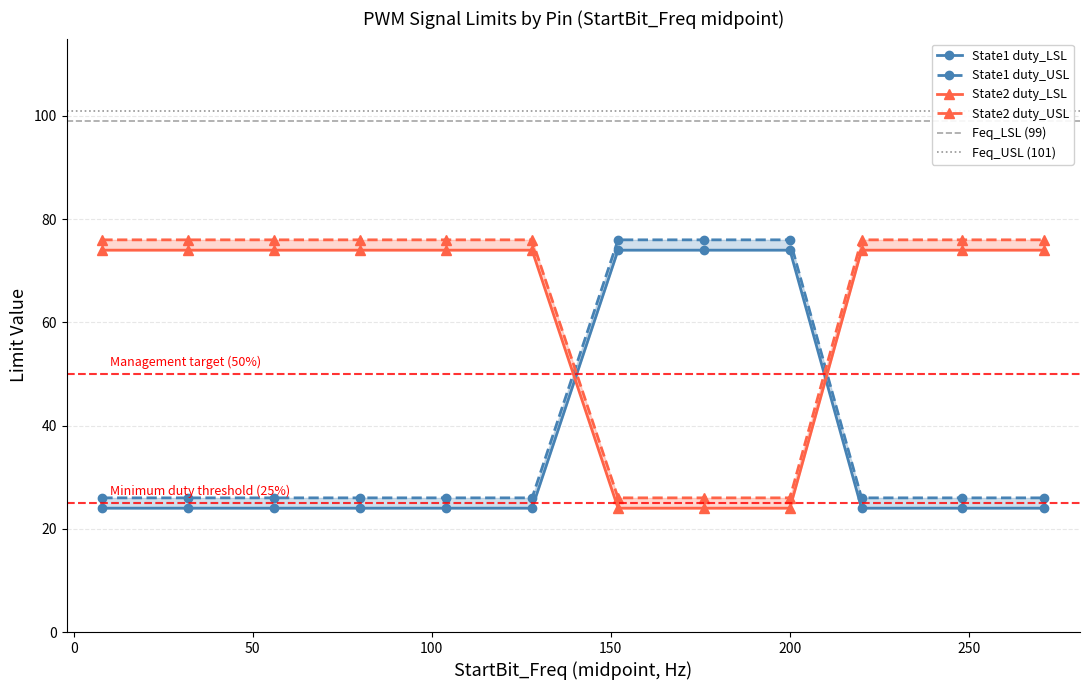

Is the value of State2 duty_LSL at J5-03 greater than the value of State2 duty_USL at J5-03?

No